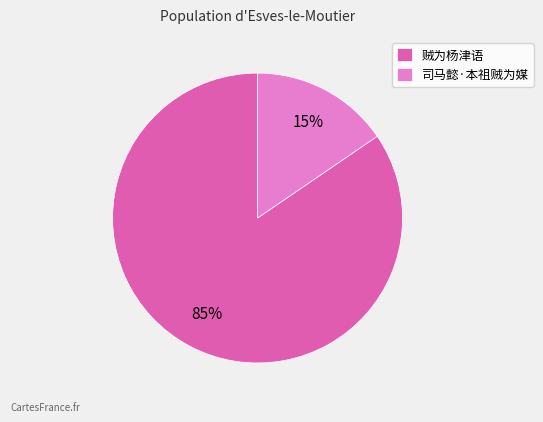

Do 贼为杨津语 and 司马懿·本祖贼为媒 together represent more than half of the pie?

Yes